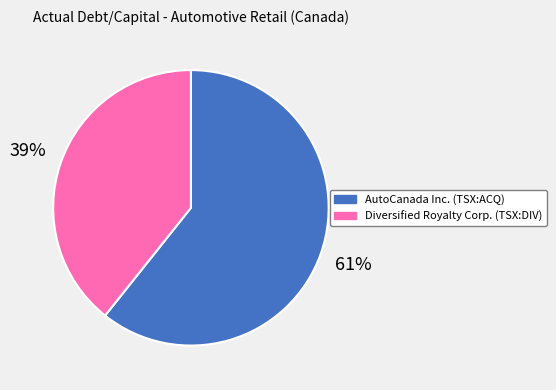

To the nearest percent, what is the combined percentage of Diversified Royalty Corp. (TSX:DIV) and AutoCanada Inc. (TSX:ACQ)?

100%